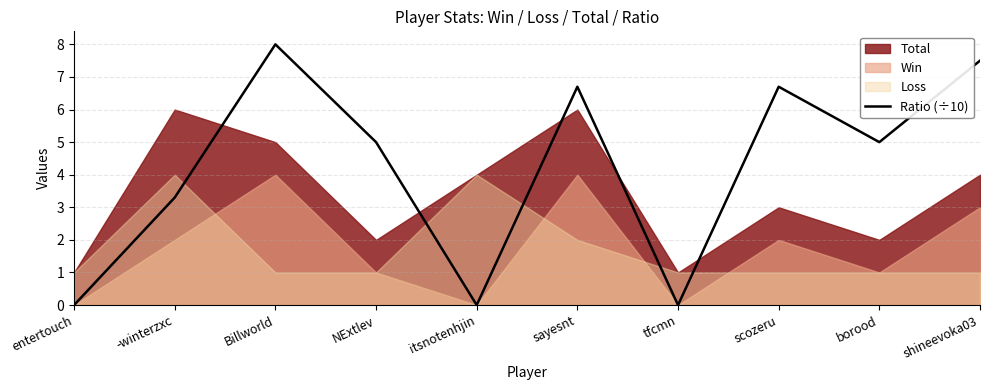

What is the label of the 1st point from the left?

entertouch